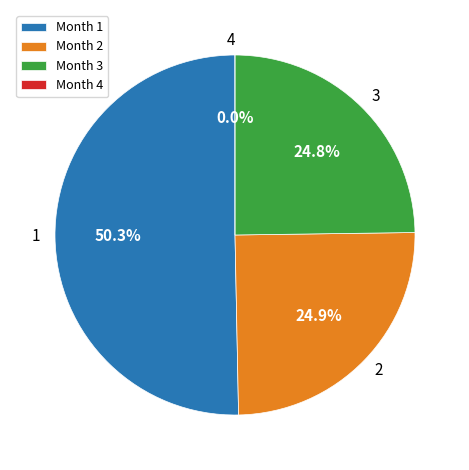

Combined, do 2 and 3 account for over 50%?

No